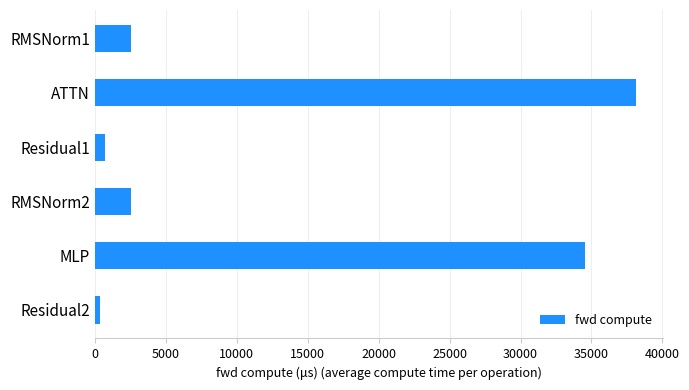

Does the chart contain stacked bars?

No